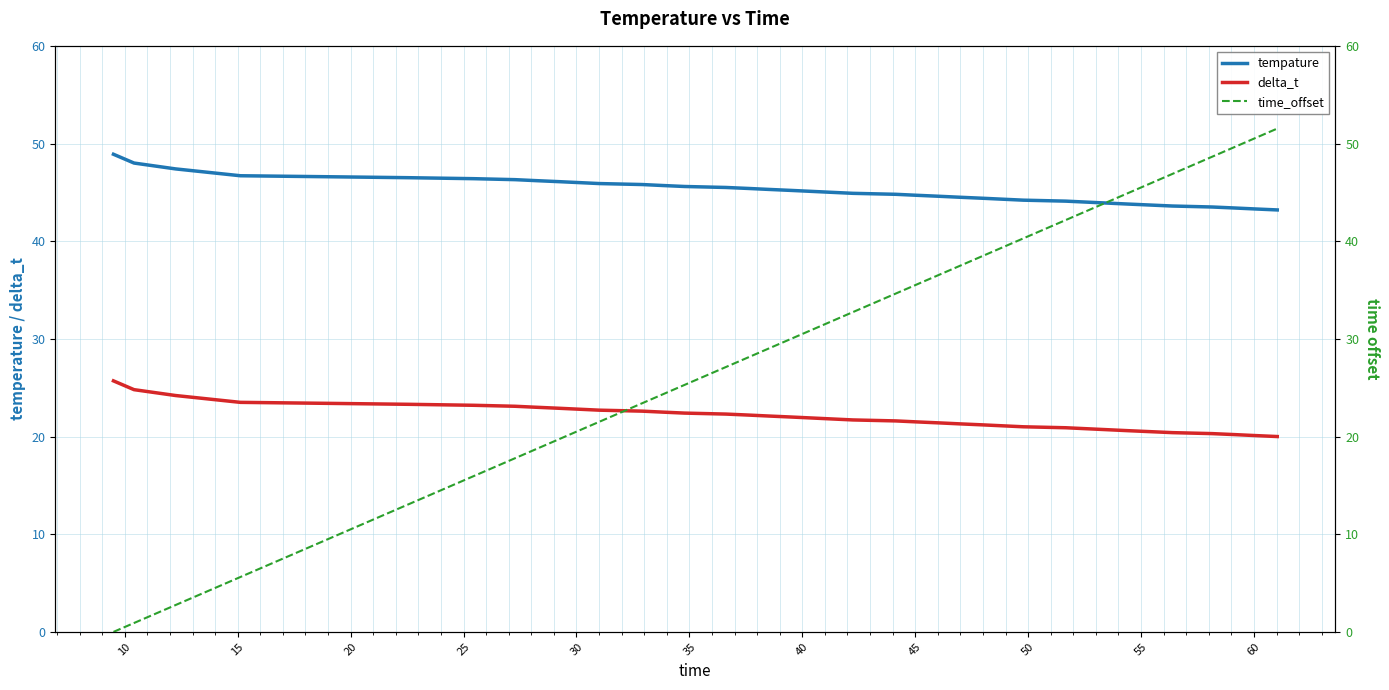

True or false: tempature and delta_t intersect in this chart.

False